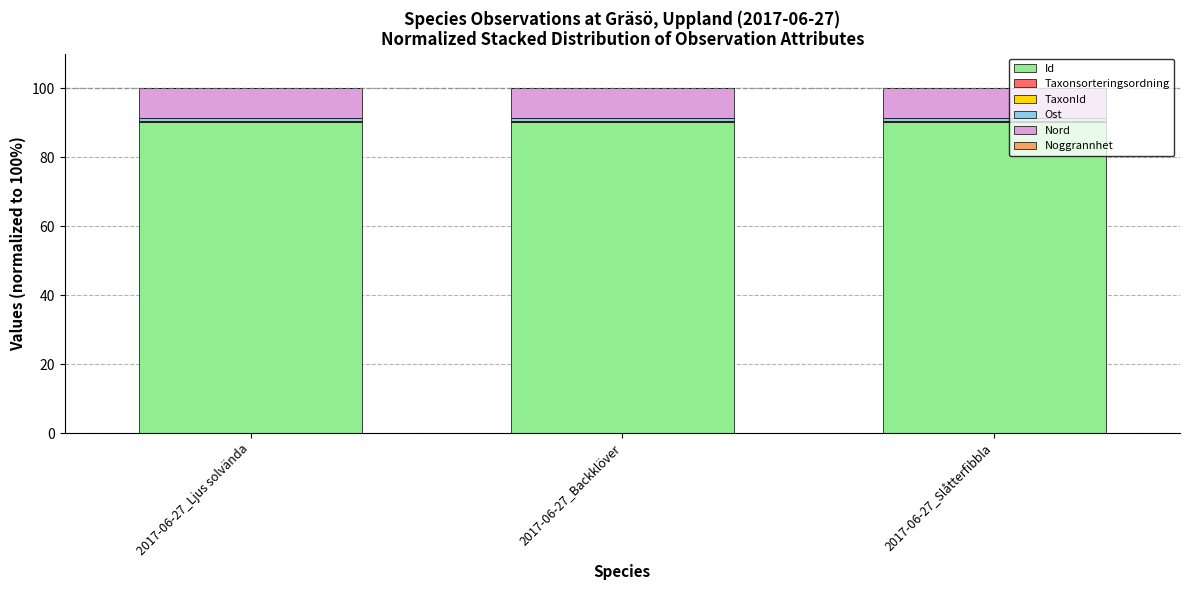

What is the maximum value for Id?

90.1